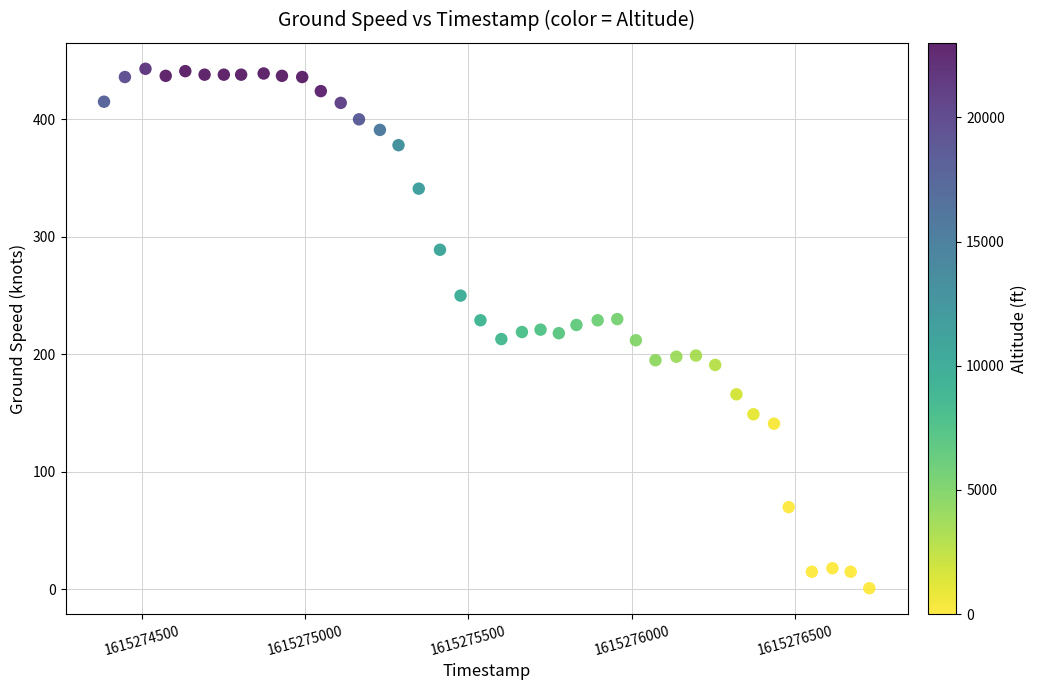

What is the range of Y values (max minus min)?

442